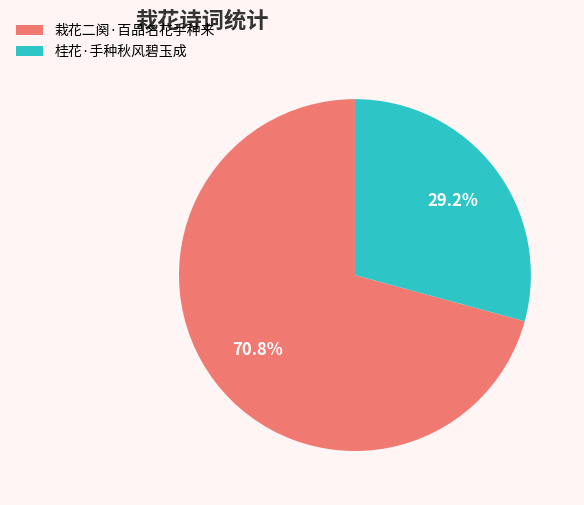

What is the smallest slice in the pie chart?

桂花·手种秋风碧玉成